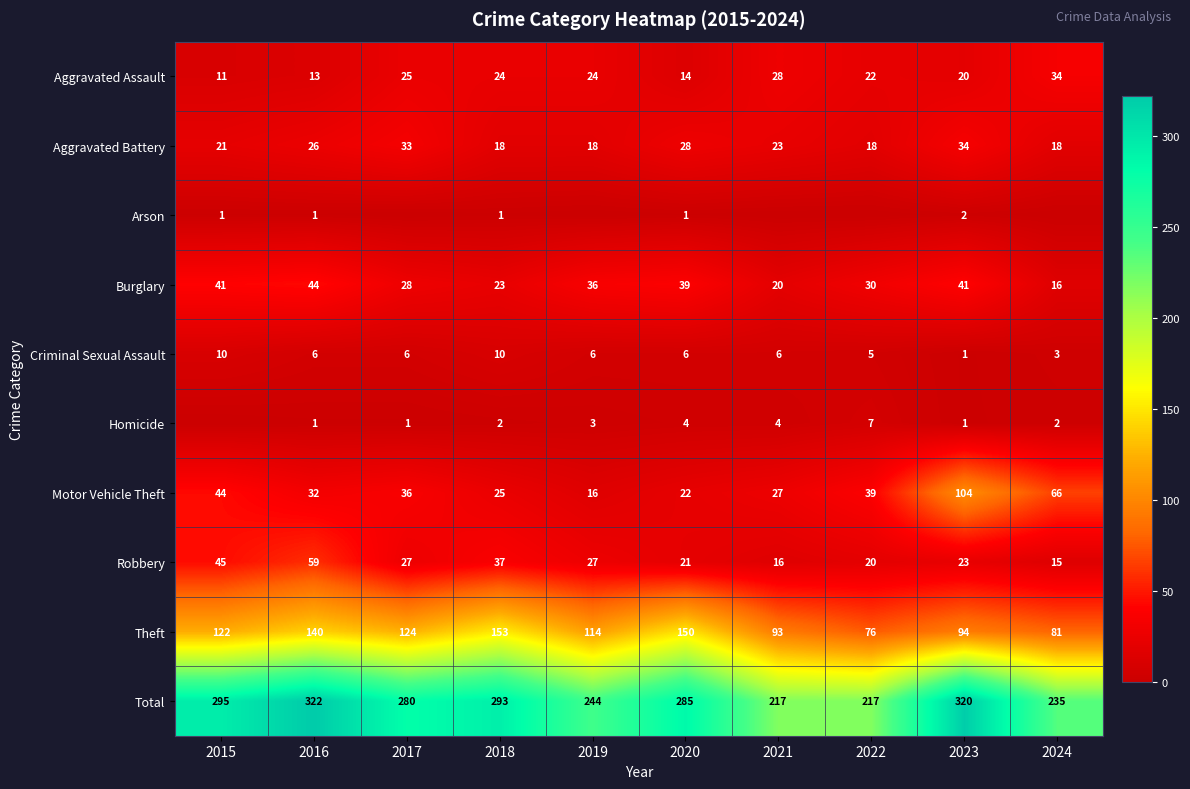

What is the spread (max minus min) of values at 2017?

280